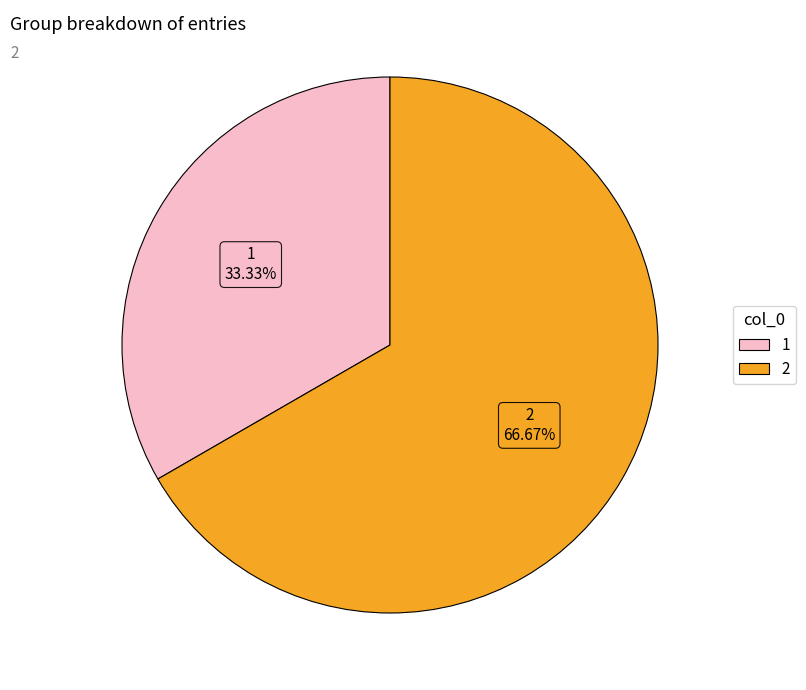

To the nearest percent, what portion does 1 represent?

33%